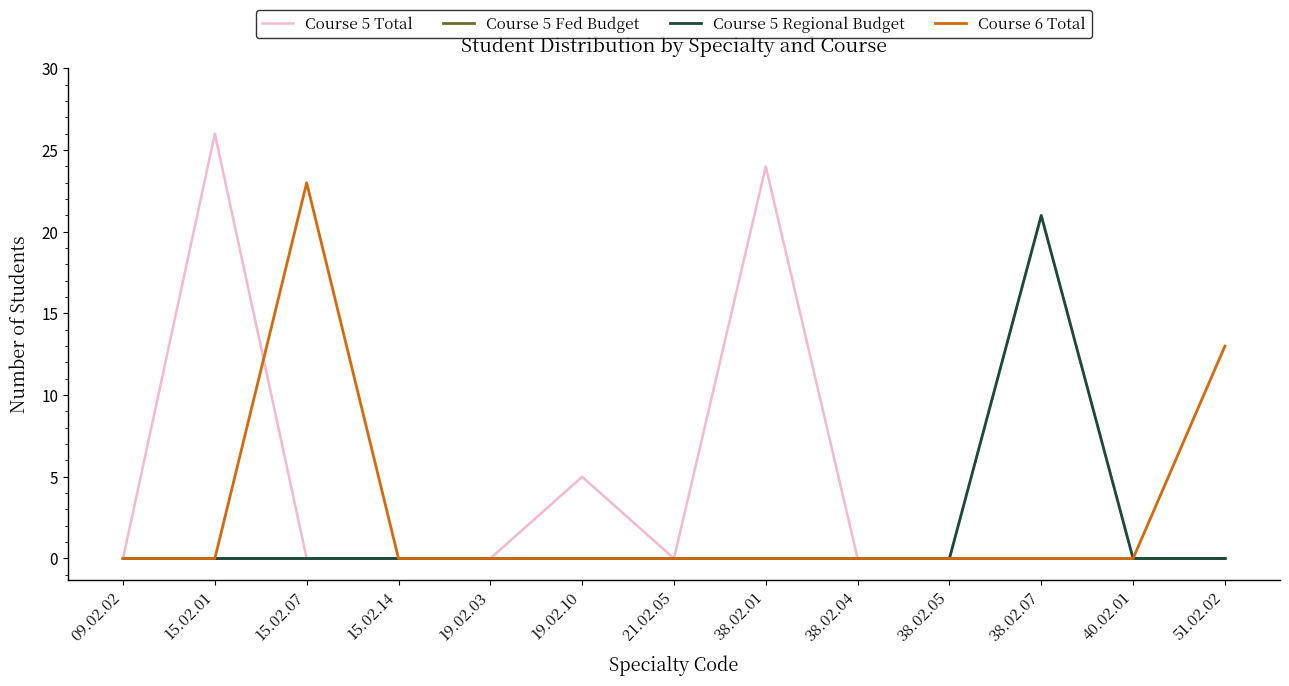

Where is Course 6 Total nearest to the value 11?

51.02.02